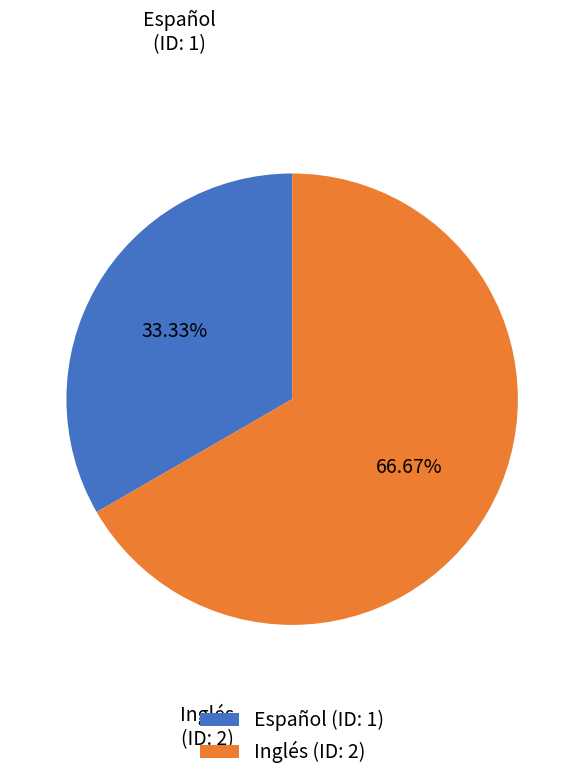

Between Inglés and Español, which is larger?

Inglés